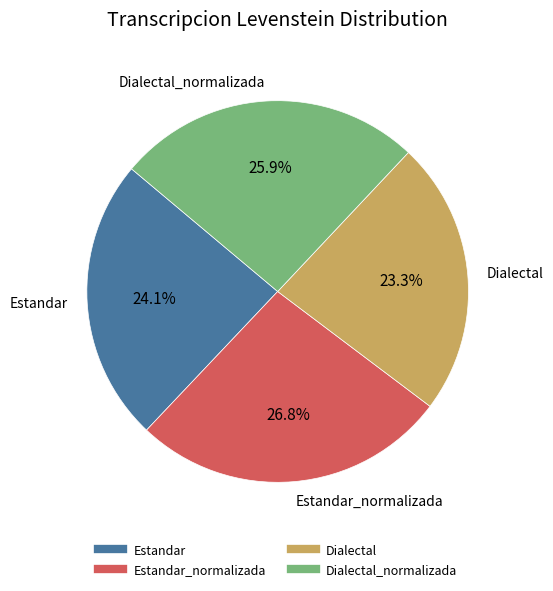

Is there any slice that represents more than half of the pie?

No